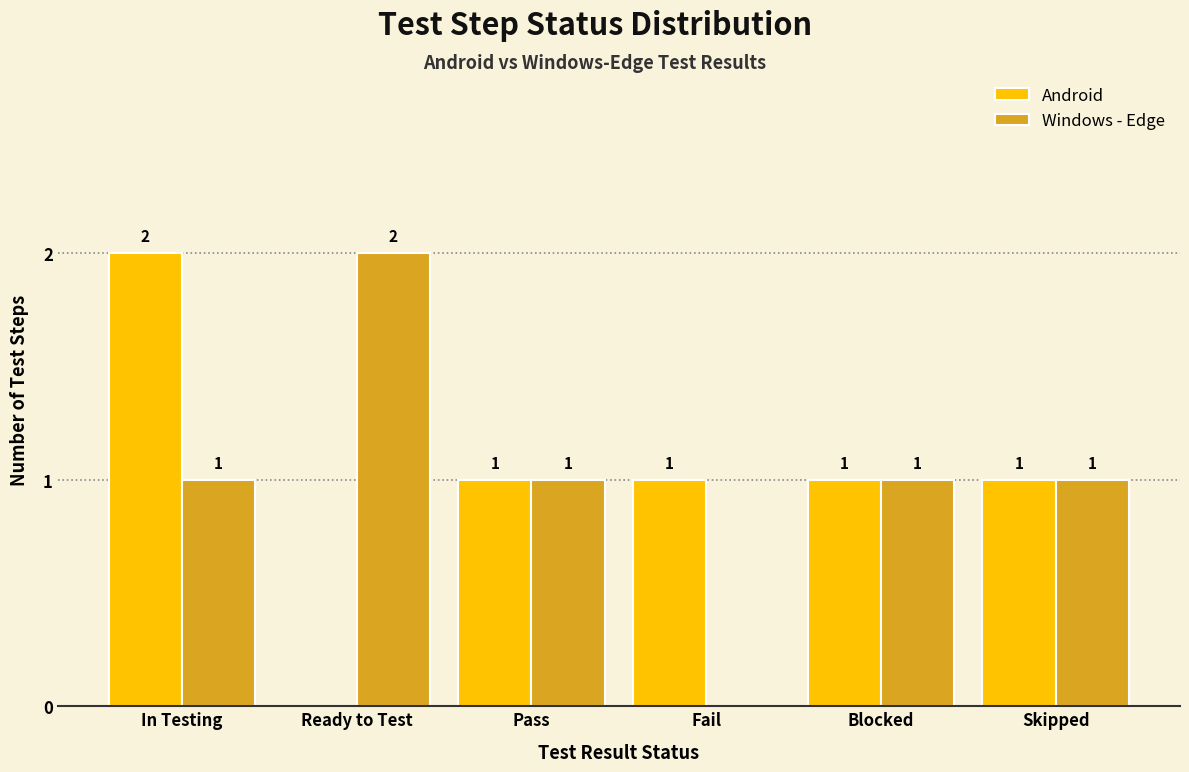

Reading left to right, what are all the values shown in this chart?

Android: In Testing=2	Ready to Test=0	Pass=1	Fail=1	Blocked=1	Skipped=1
Windows - Edge: In Testing=1	Ready to Test=2	Pass=1	Fail=0	Blocked=1	Skipped=1